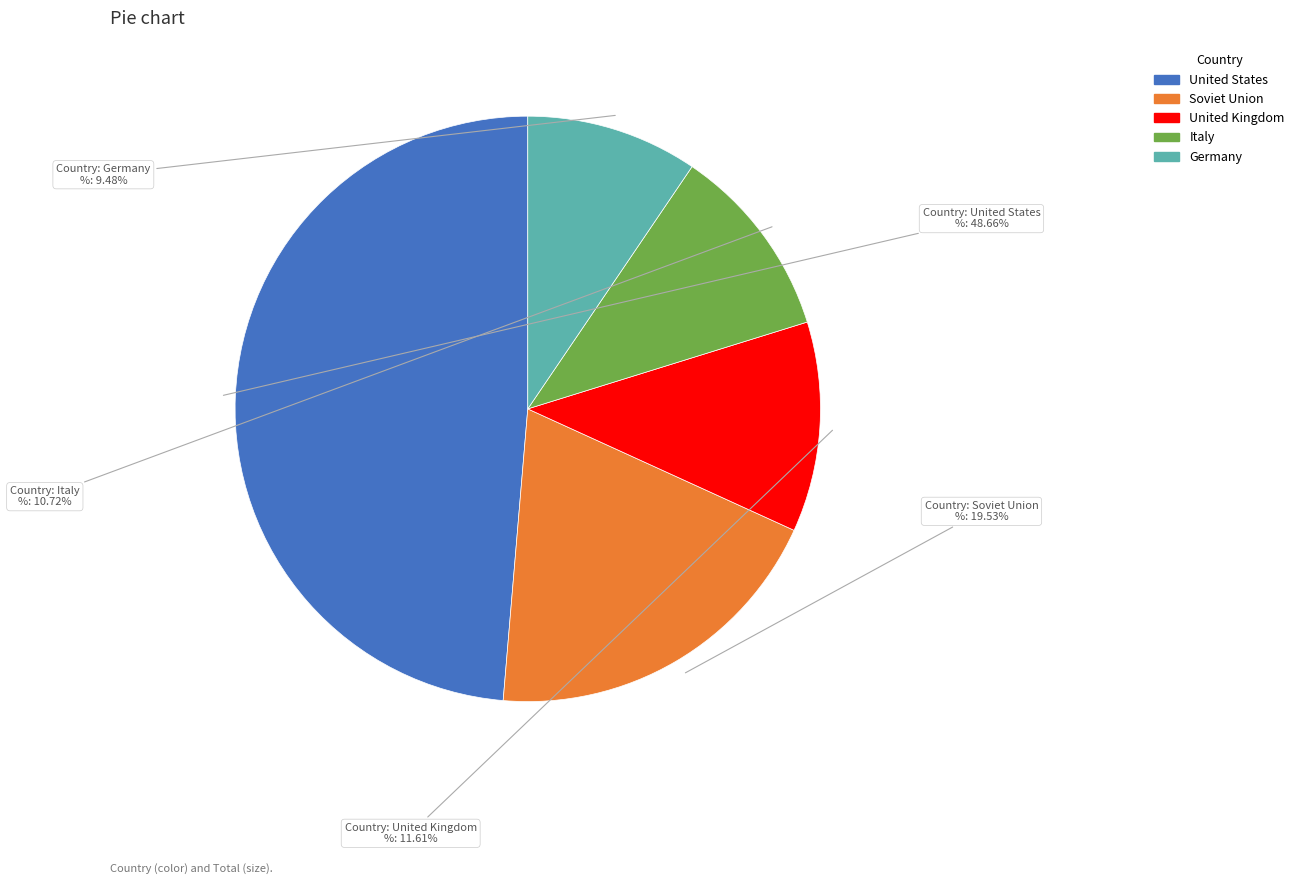

Is it true that Italy is 11% of the pie?

True